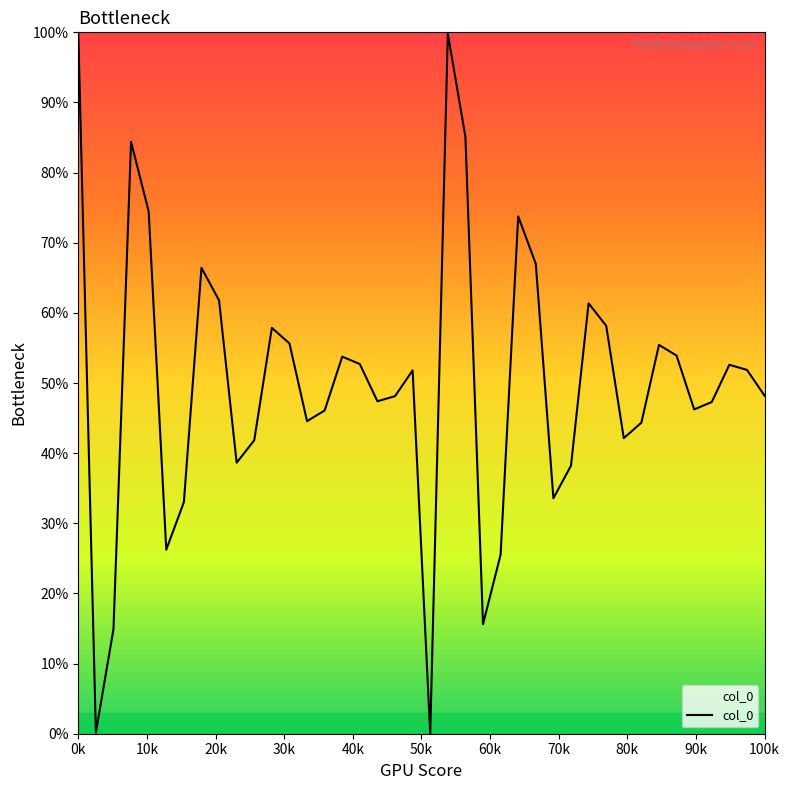

What is the greatest value displayed?

100.0